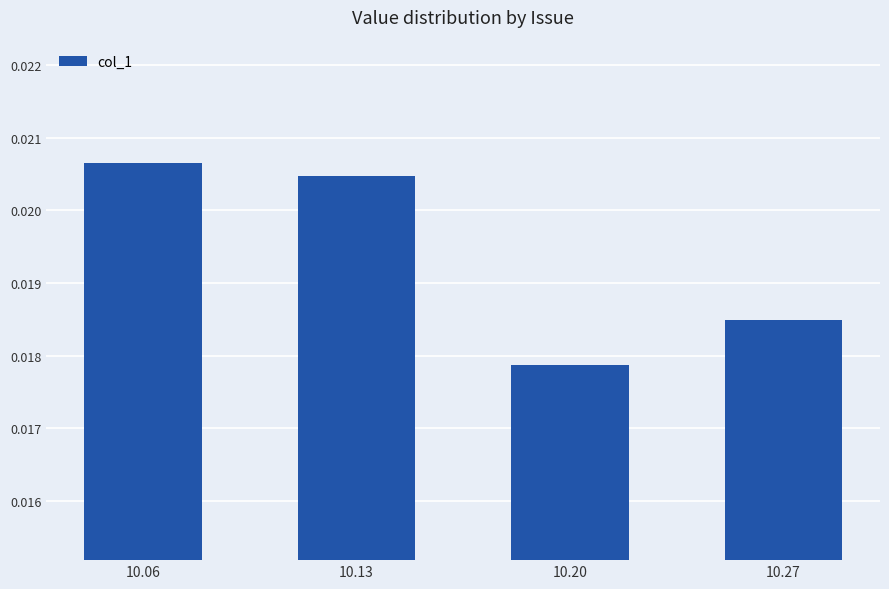

How many data points does each series have?

4